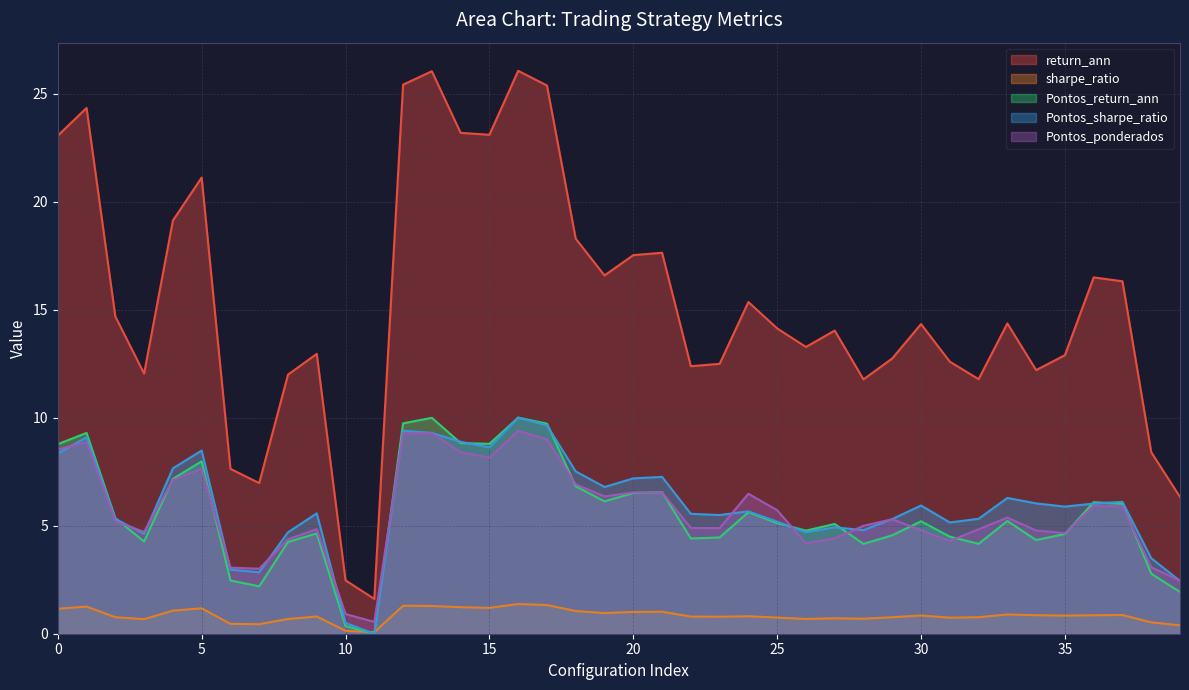

What value does the Pontos_return_ann series have at 9?

4.6